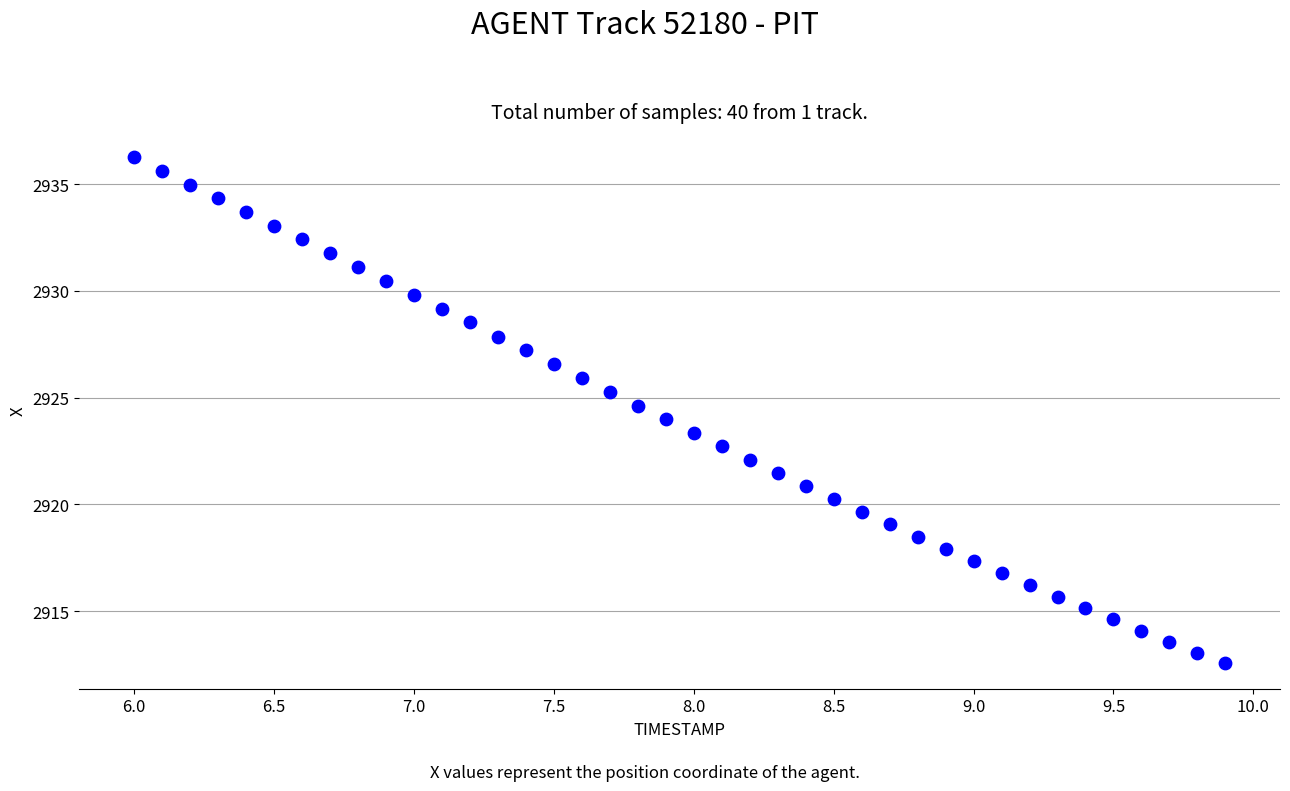

What is the range of Y values (max minus min)?

23.7